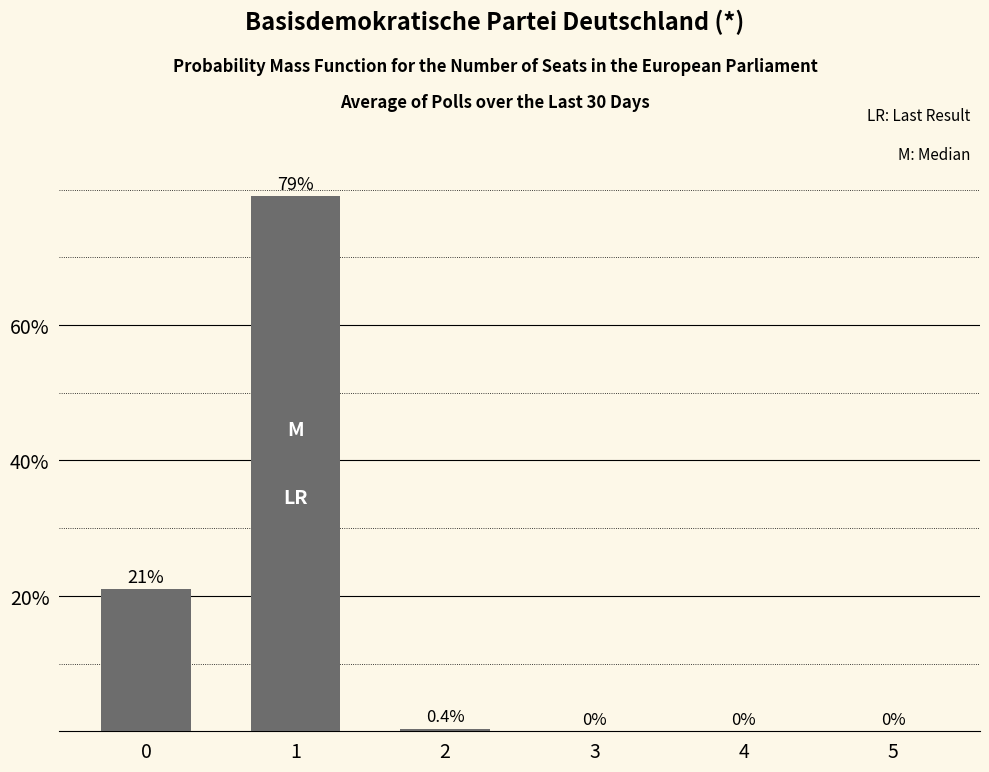

Reading left to right, what are all the values shown in this chart?

0=21.0	1=79.0	2=0.4	3=0.0	4=0.0	5=0.0